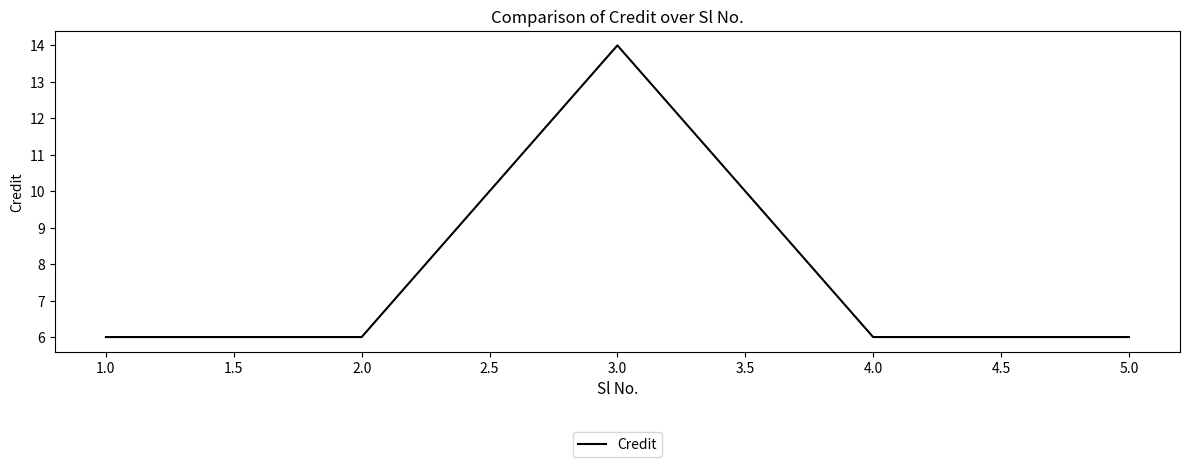

Approximately how many times larger is the value at 5.0 compared to 4.0?

1.0